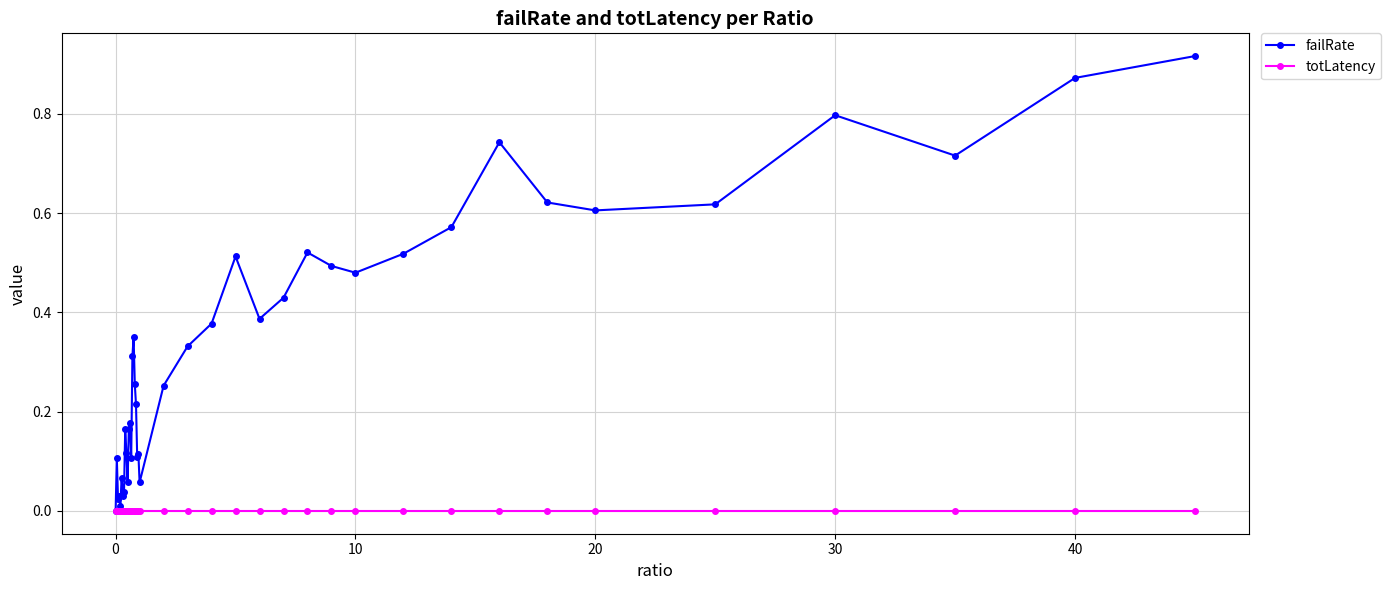

Which series has the largest total across all categories?

failRate